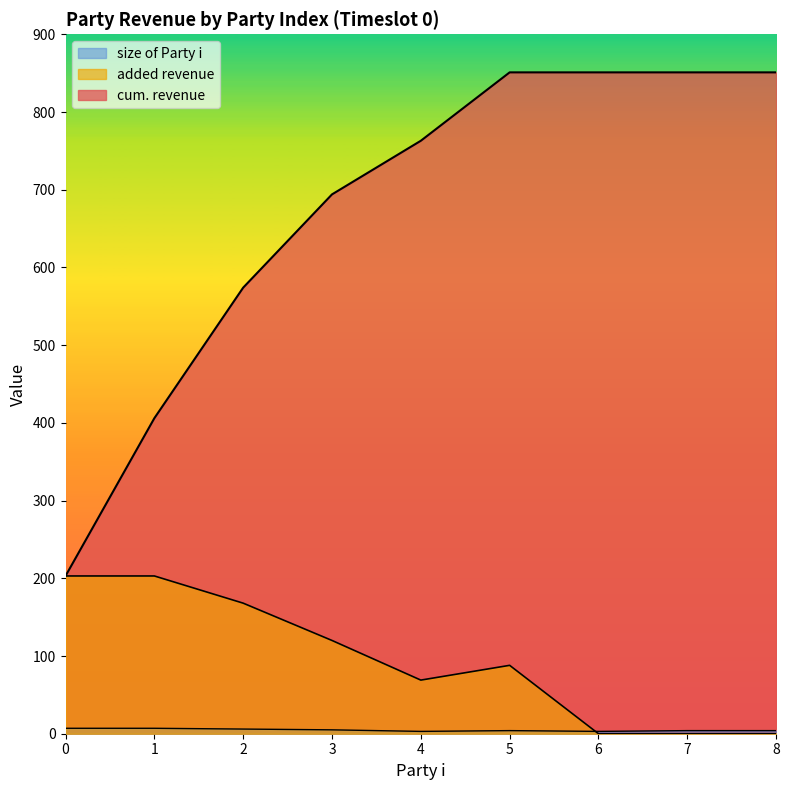

Reading left to right, list all the values displayed in this chart.

cum. revenue: 203	406	574	694	763	851	851	851	851
added revenue: 203	203	168	120	69	88	0	0	0
size of Party i: 7	7	6	5	3	4	3	4	4